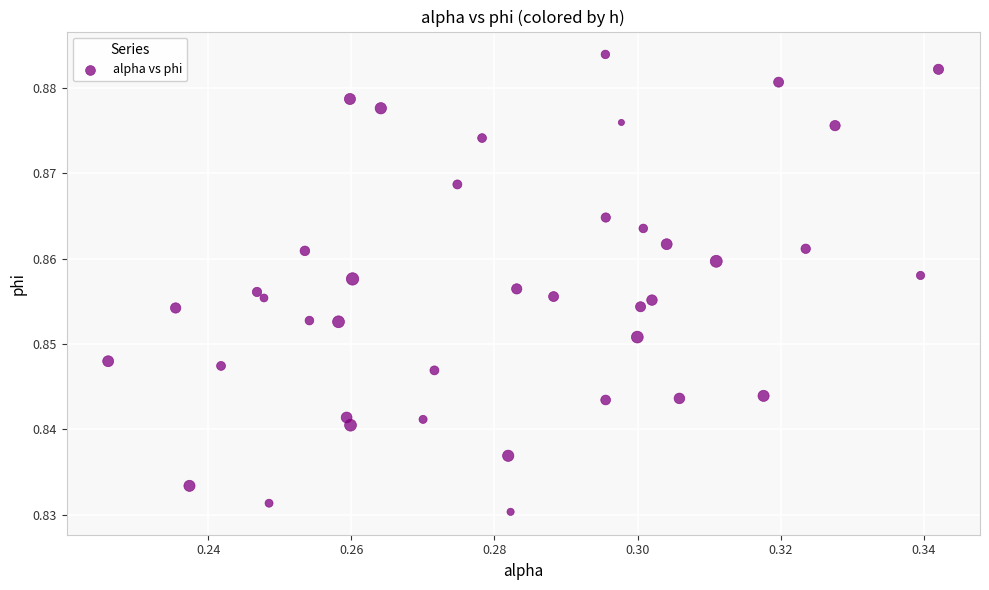

How many data points are displayed?

40